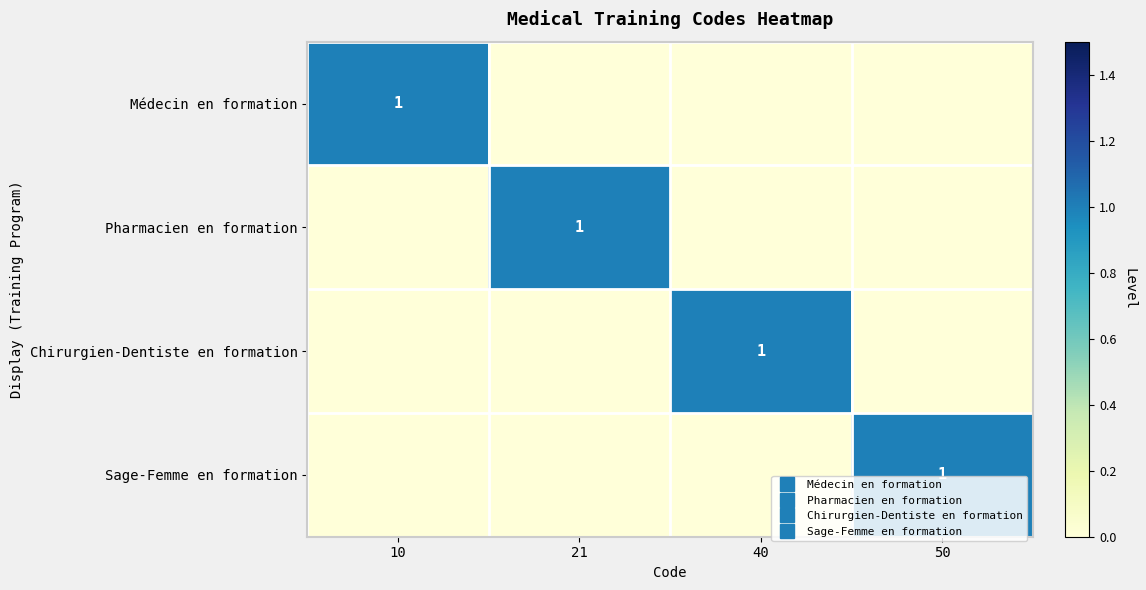

What is the total value across all series at 40?

1